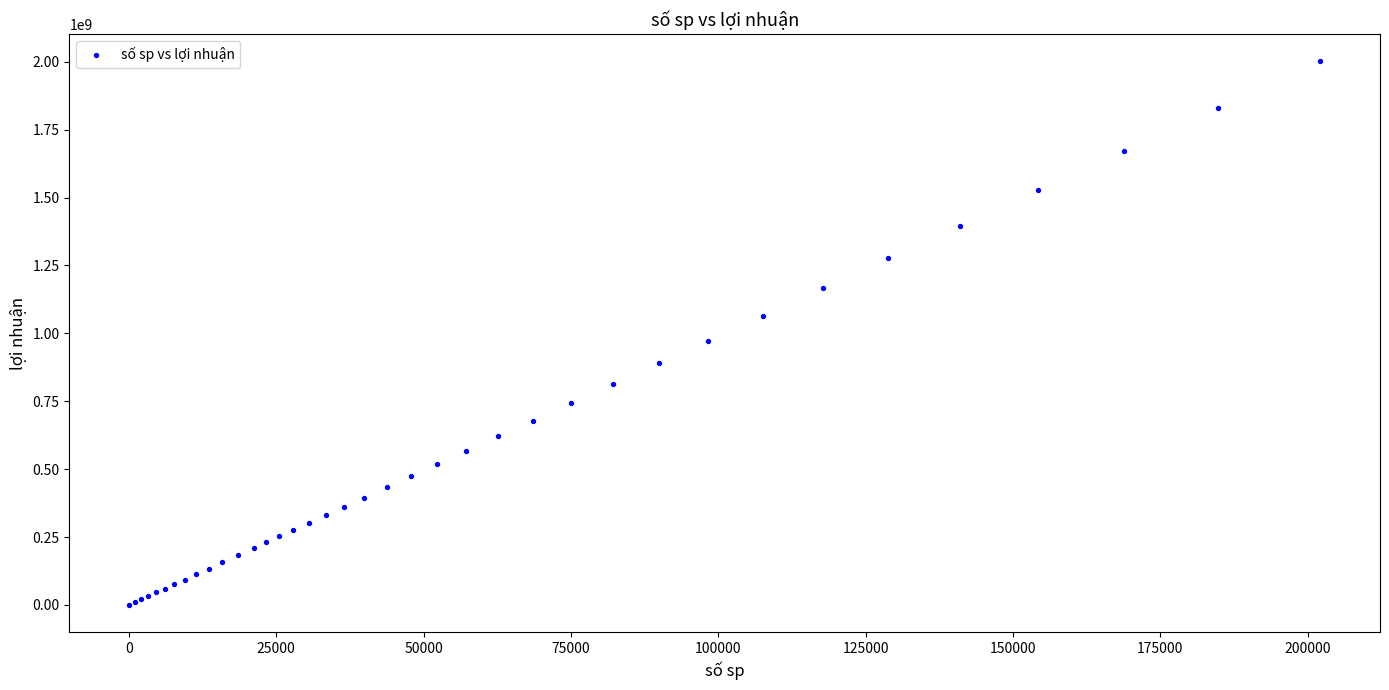

What Y value in the scatter plot is closest to 1000831590?

973521450